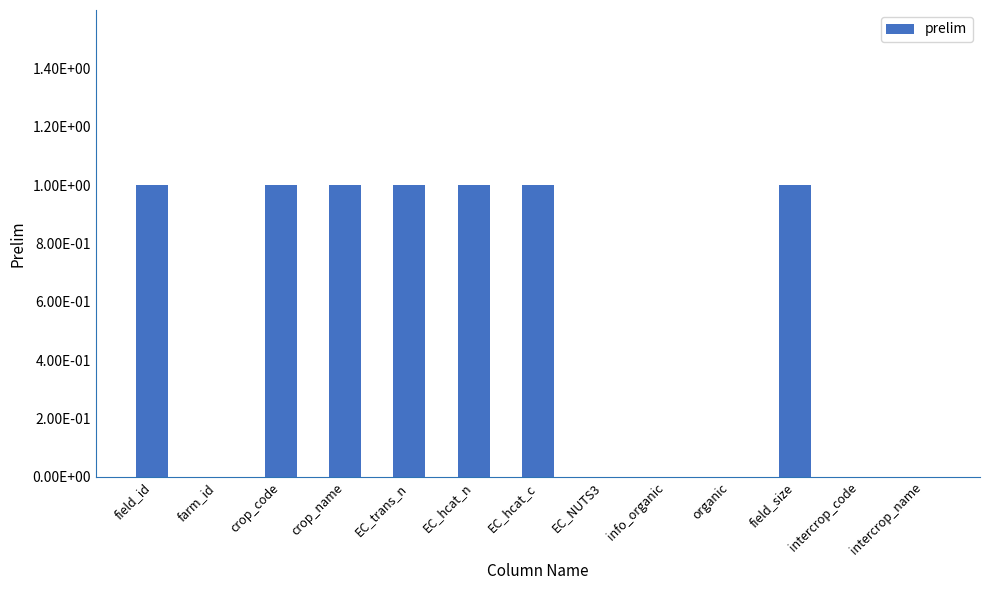

The chart shows a value of 0 at EC_hcat_n. True or false?

False